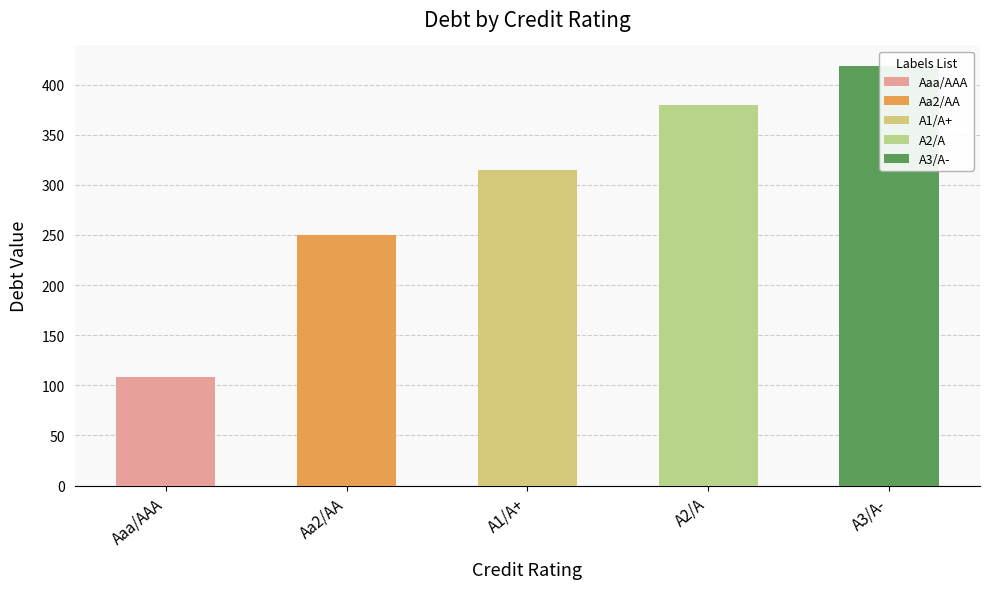

What is the difference between the second highest and second lowest values?

130.3